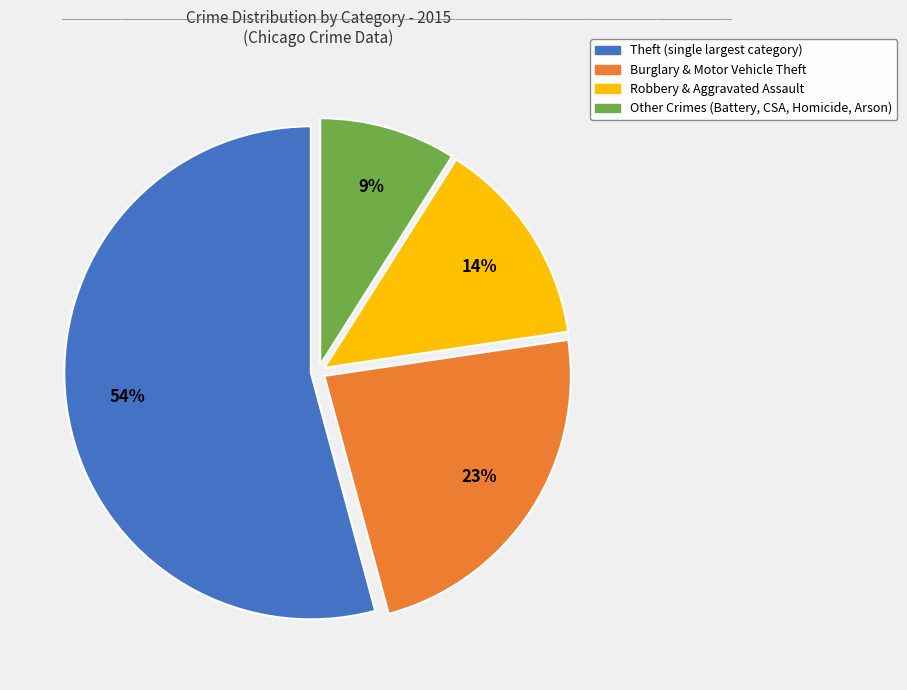

To the nearest percent, what is the average slice percentage?

25%